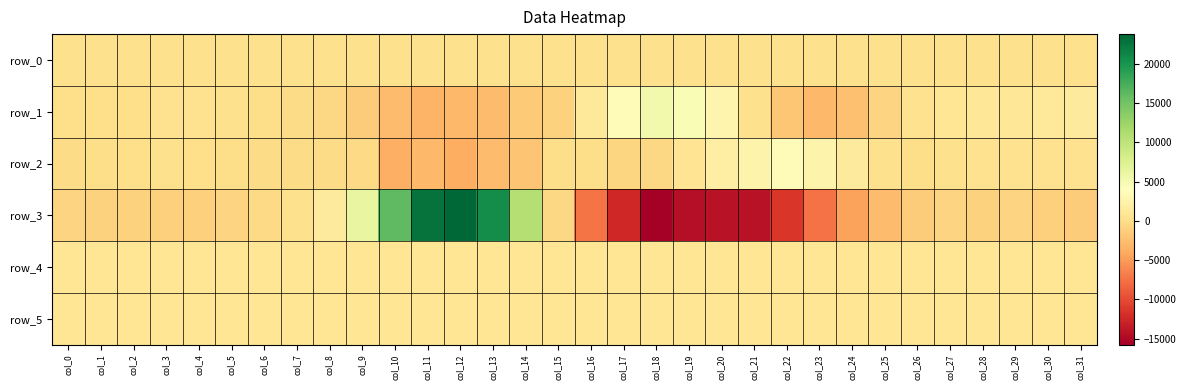

The row_4 series shows 498.2 at col_23. True or false?

False